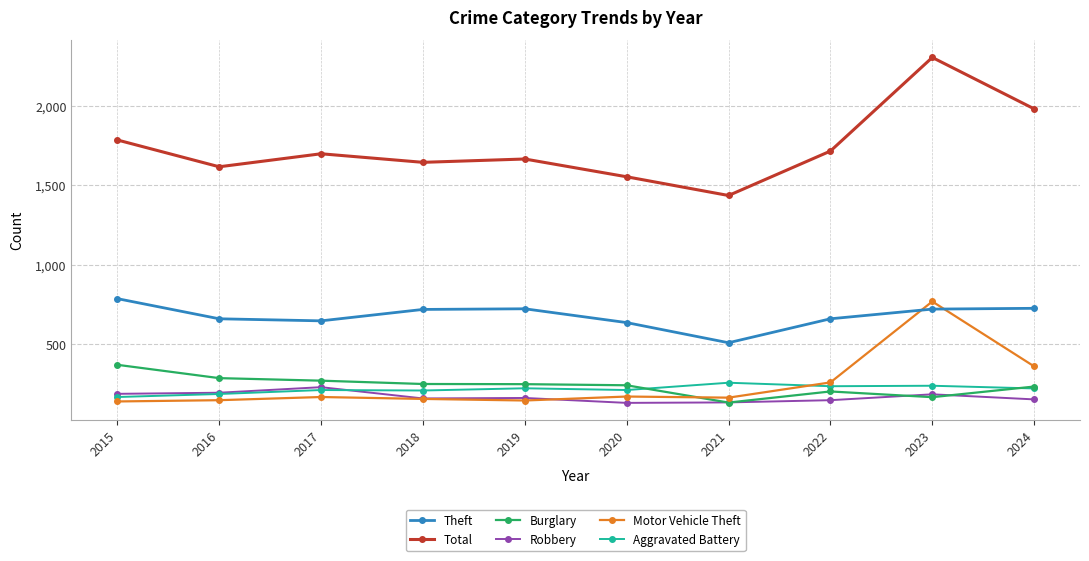

What is the minimum value for Motor Vehicle Theft?

138